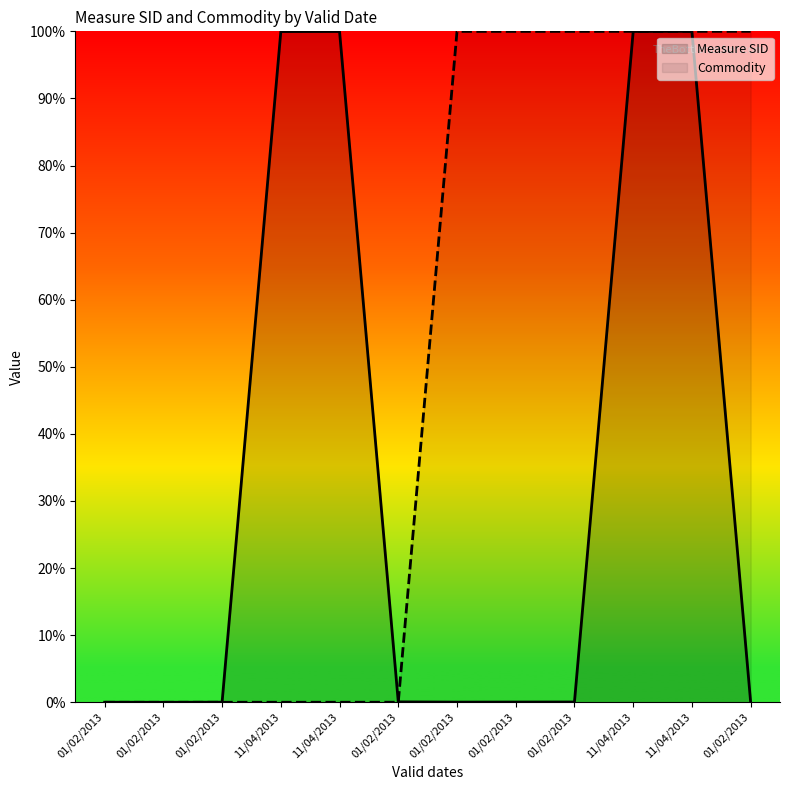

Reading left to right, list all the values displayed in this chart.

Measure SID: 01/02/2013=0.0	01/02/2013=0.0	01/02/2013=0.0	11/04/2013=100.0	11/04/2013=100.0	01/02/2013=0.1	01/02/2013=0.0	01/02/2013=0.0	01/02/2013=0.0	11/04/2013=100.0	11/04/2013=100.0	01/02/2013=0.1
Commodity: 01/02/2013=0.0	01/02/2013=0.0	01/02/2013=0.0	11/04/2013=0.0	11/04/2013=0.0	01/02/2013=0.0	01/02/2013=100.0	01/02/2013=100.0	01/02/2013=100.0	11/04/2013=100.0	11/04/2013=100.0	01/02/2013=100.0